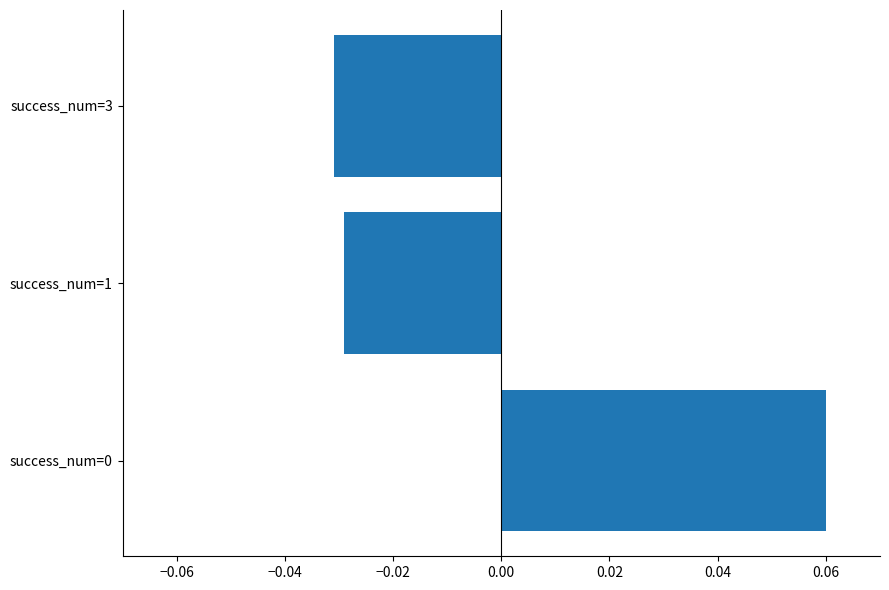

How many positive values are there?

1